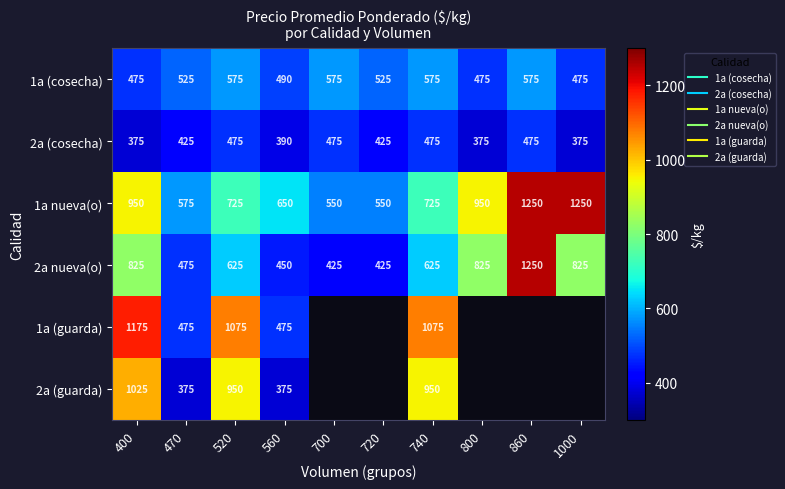

Which series has the widest spread of values?

2a nueva(o)